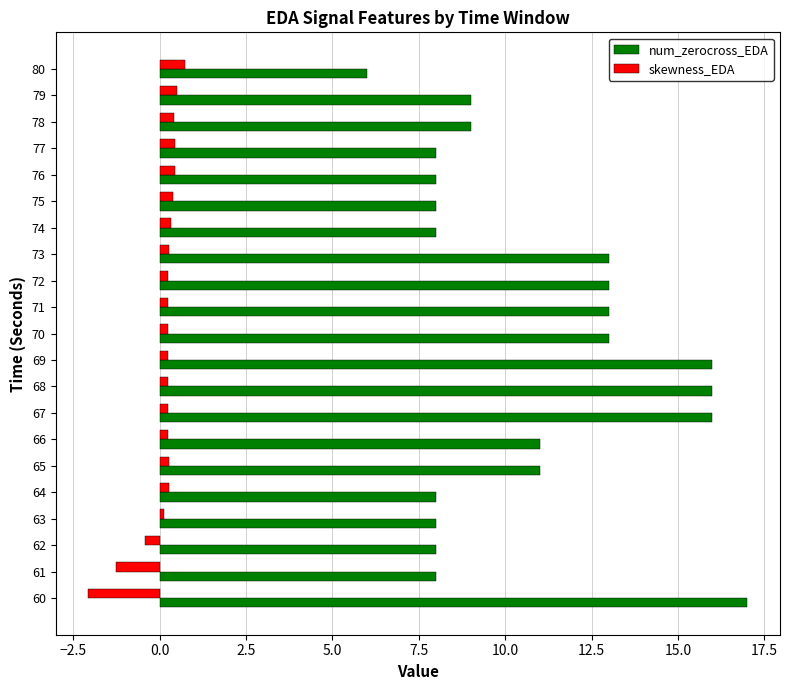

Read the num_zerocross_EDA value at 80.

6.0